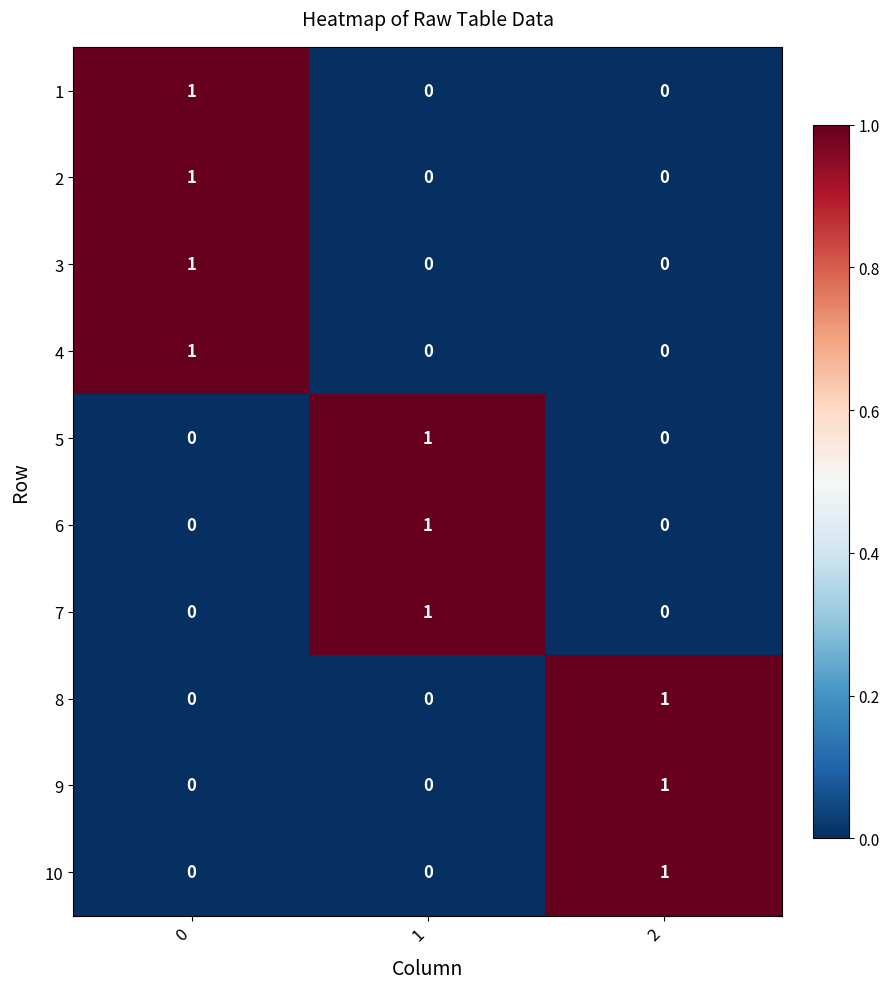

True or false: 8 has a value of 1 at 1.

False